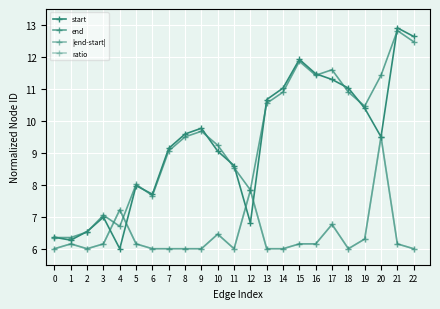

At which label does end first exceed 9?

7